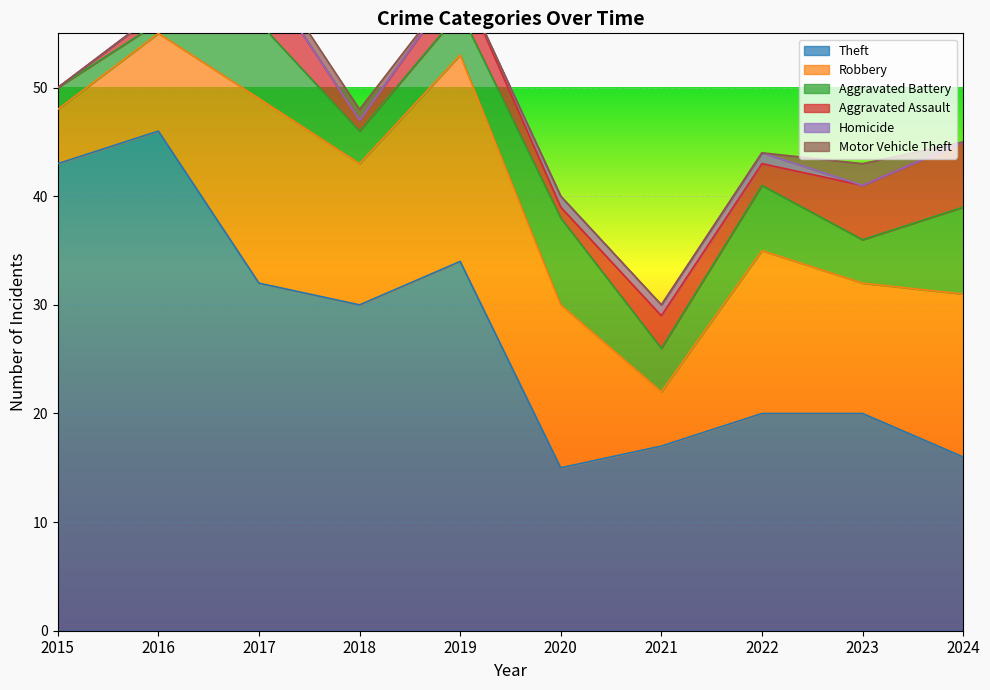

What are all the series names shown in the legend?

Theft, Robbery, Aggravated Battery, Aggravated Assault, Homicide, Motor Vehicle Theft